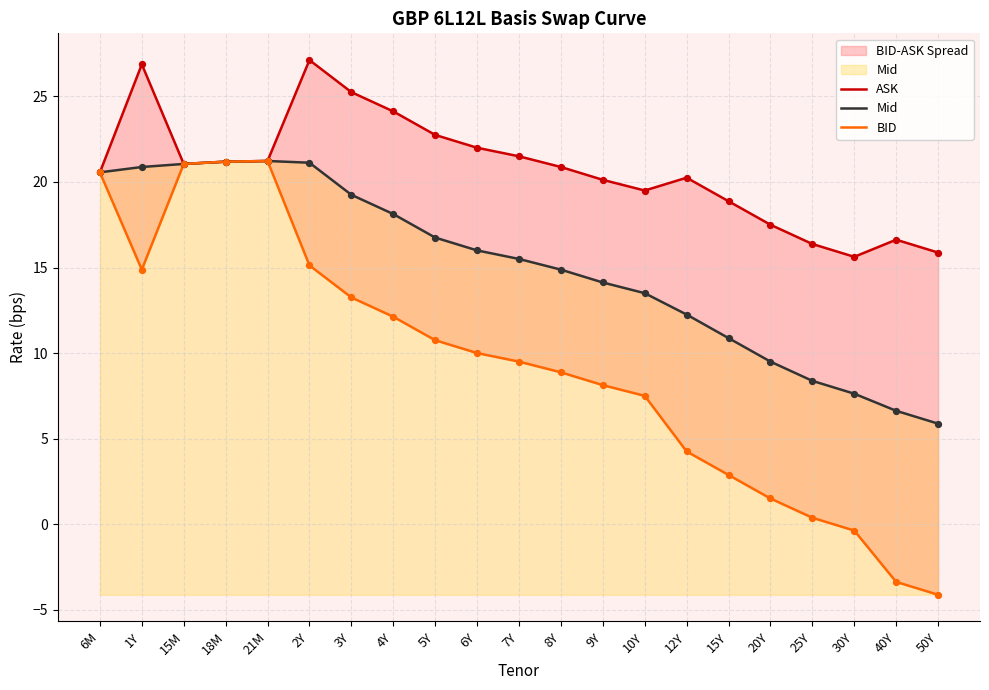

What is the total value across all series at 12Y?

36.8